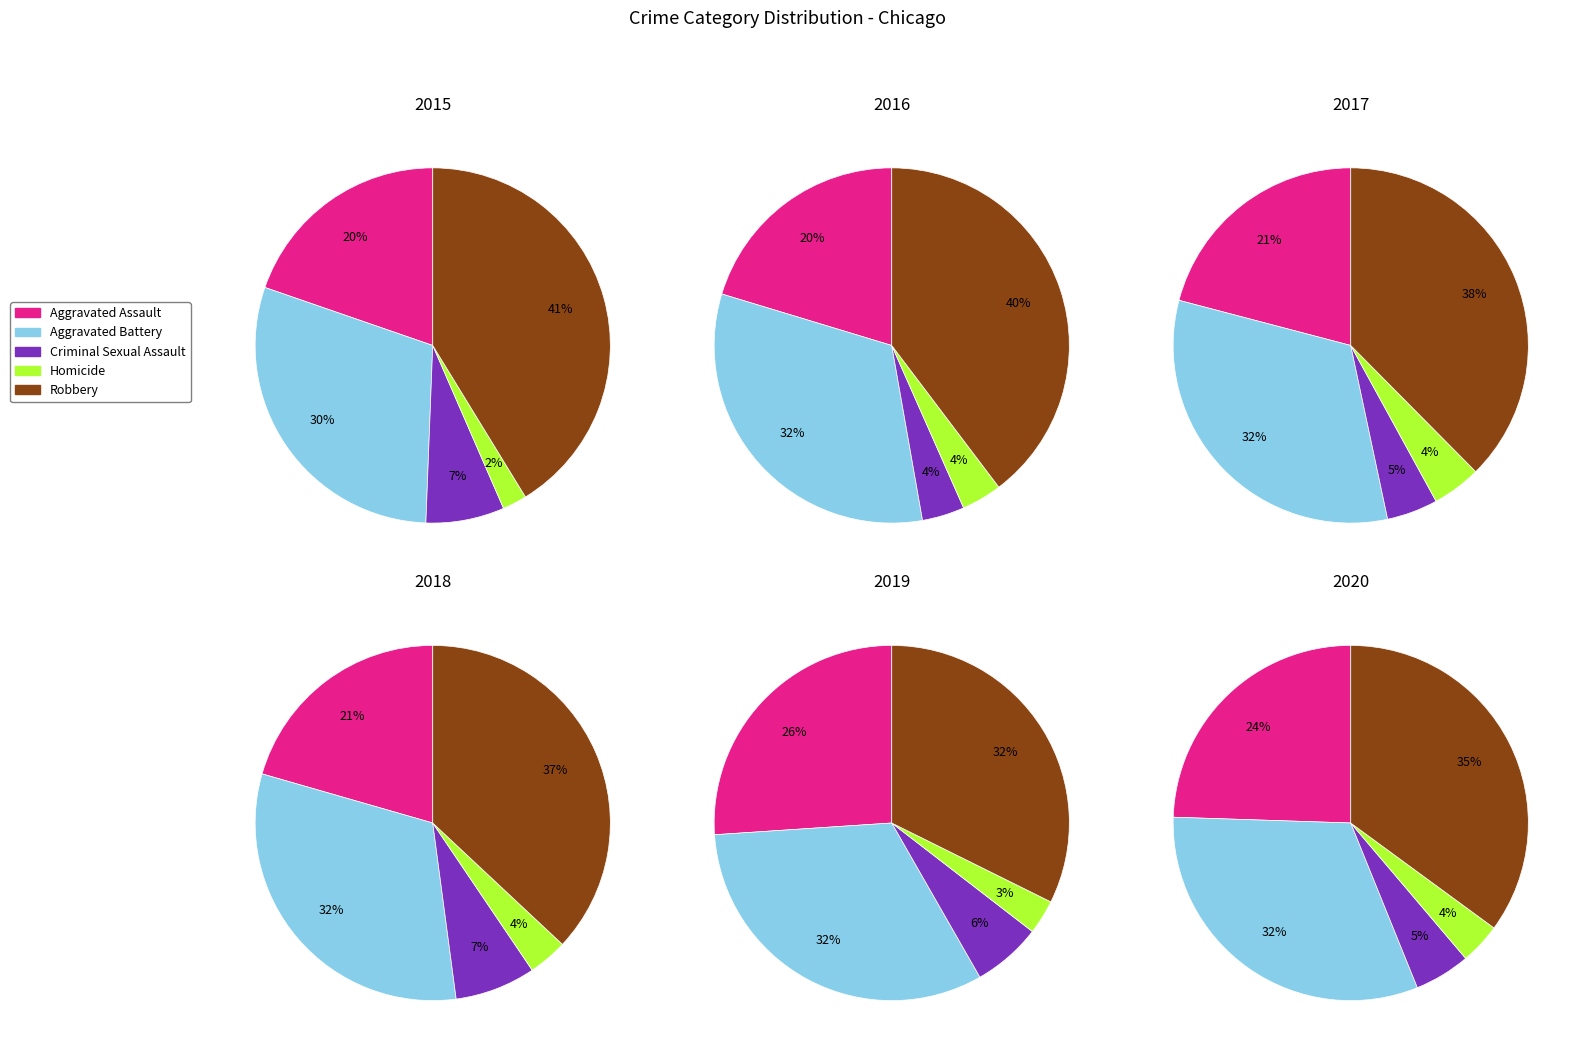

At Aggravated Battery, list the series in order from largest to smallest.

Robbery, Aggravated Battery, Aggravated Assault, Criminal Sexual Assault, Homicide